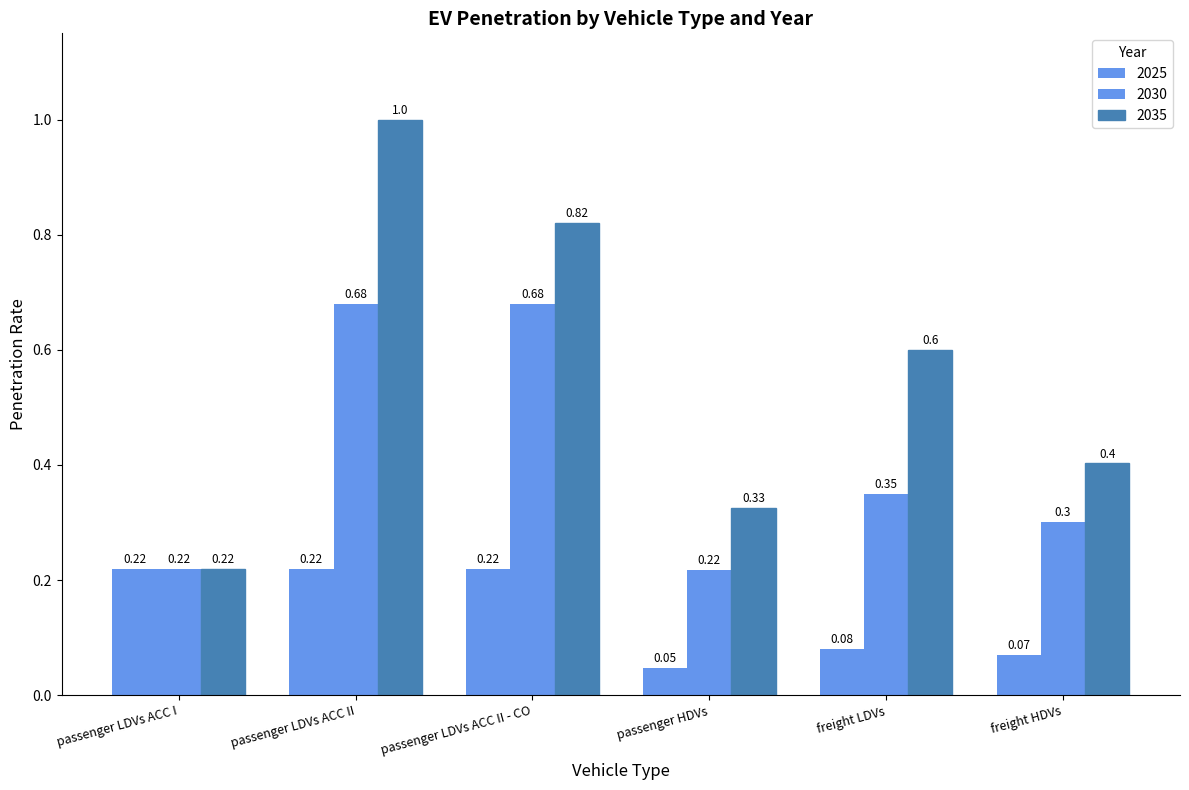

What is the label of the 6th bar from the right?

passenger LDVs ACC I